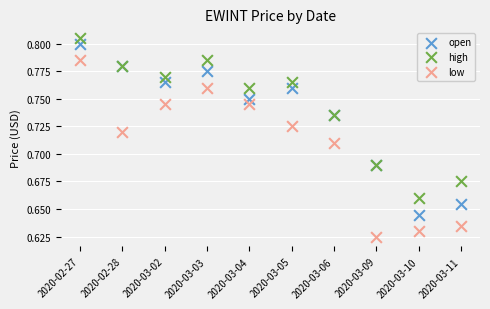

Which series reaches the minimum Y coordinate?

low